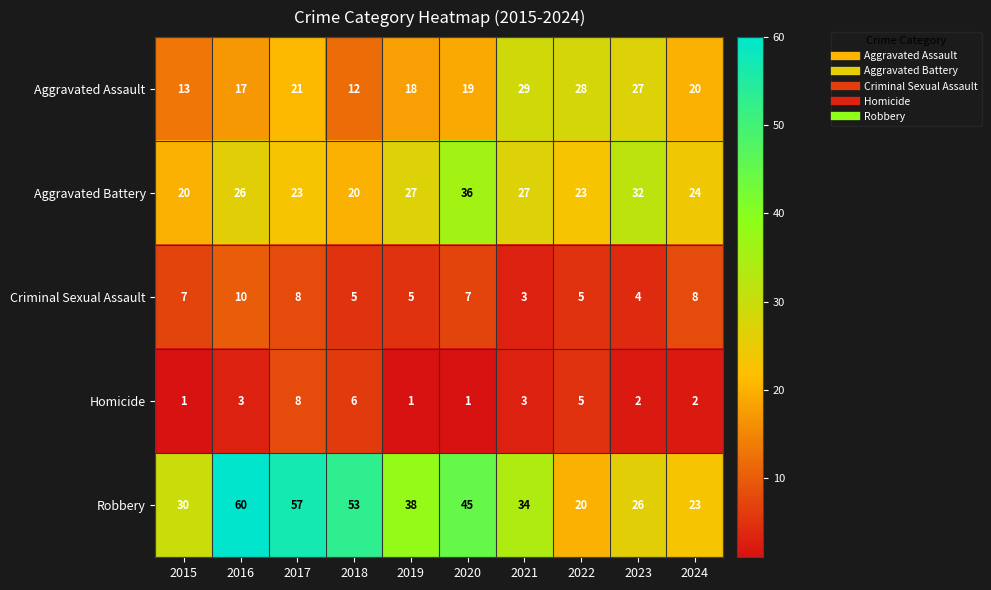

What is the greatest value displayed?

60